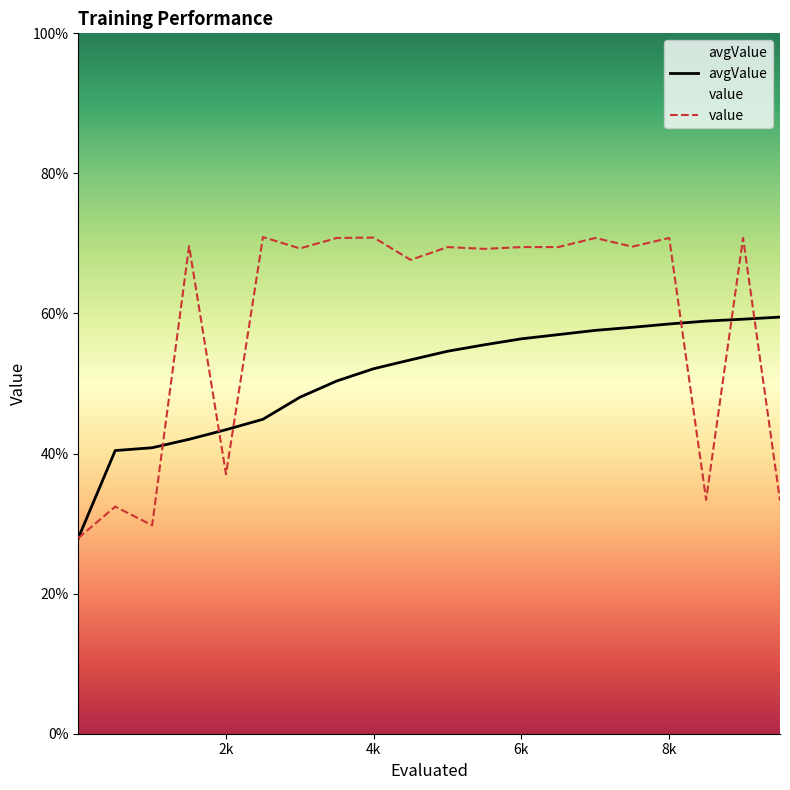

After their last crossing, which series has the higher values: avgValue or value?

avgValue